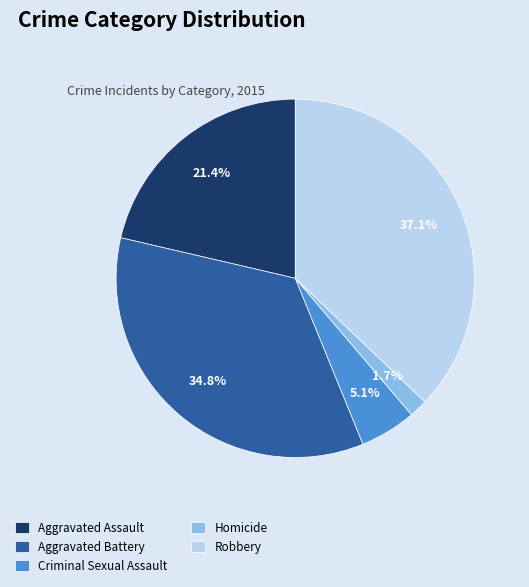

To the nearest percent, what is the combined percentage of Homicide and Robbery?

39%